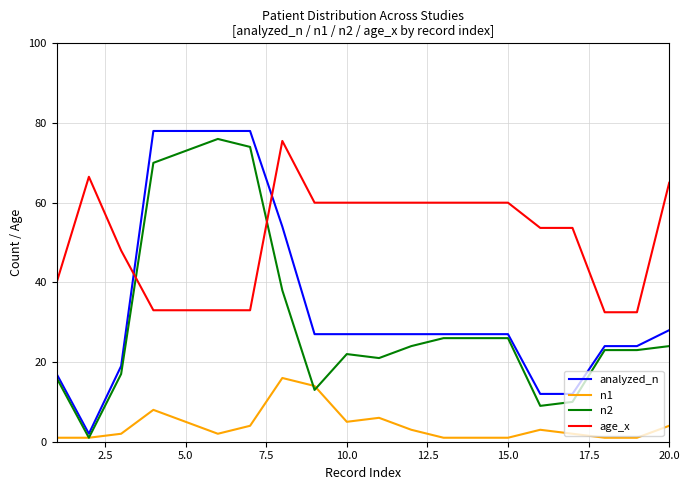

Which series has the largest total across all categories?

age_x